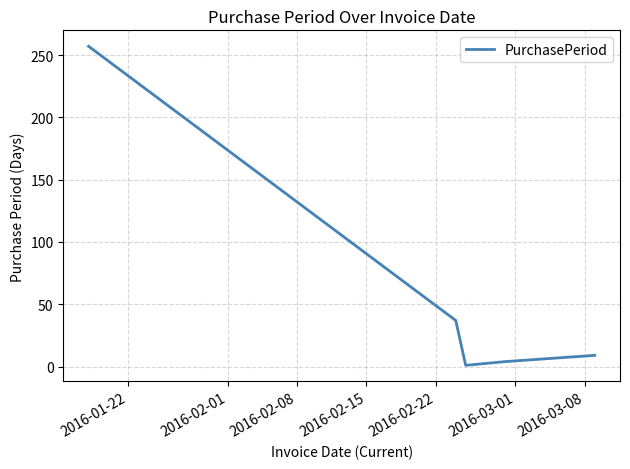

True or false: there are more than 1 points higher than both neighbors.

False